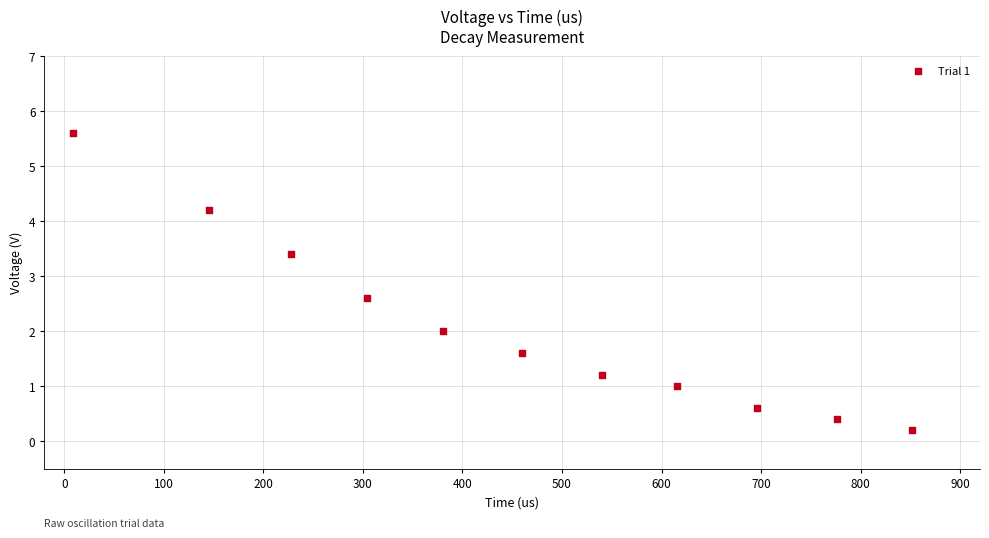

What is the average X value?

455.1